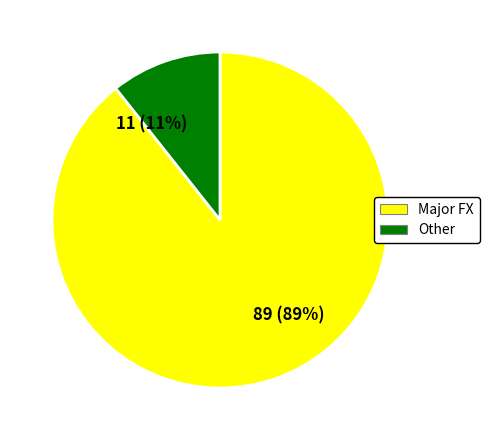

Which has a higher value, 11 (11%) or 89 (89%)?

89 (89%)